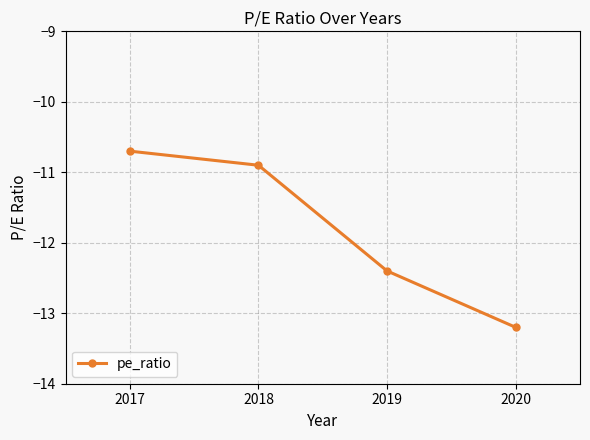

What is the difference between the maximum and minimum values?

2.5